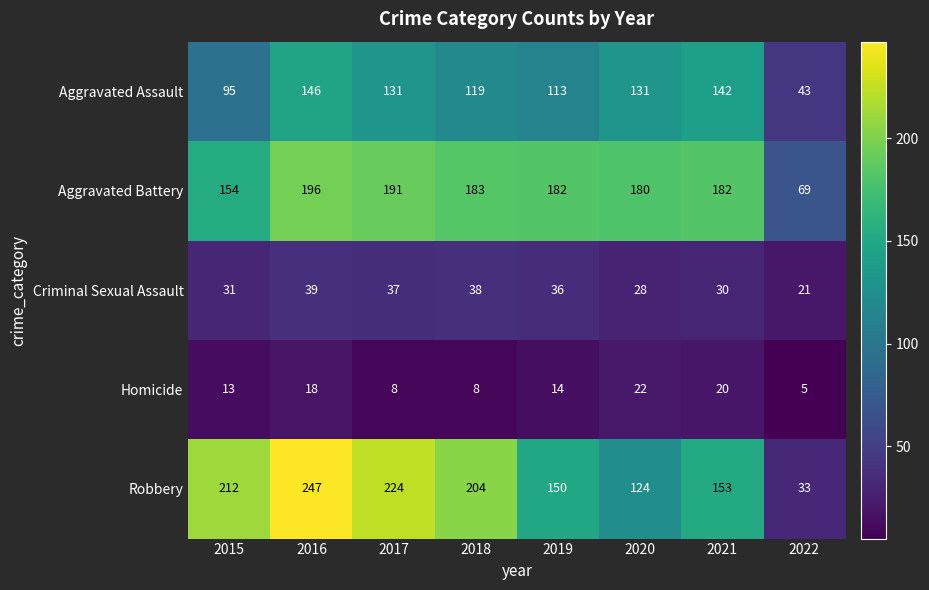

What is the approximate value of Aggravated Assault at 2021, to the nearest 50?

150